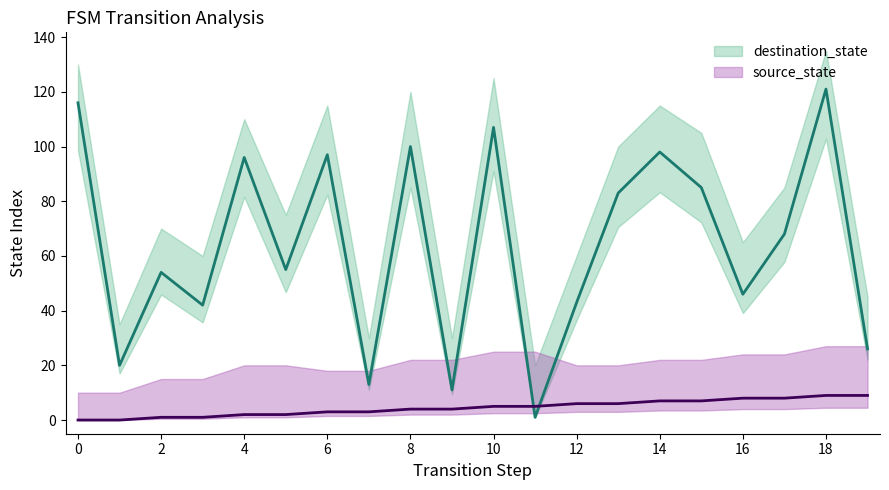

What is the value of the destination_state point at the 2nd from the left?

20